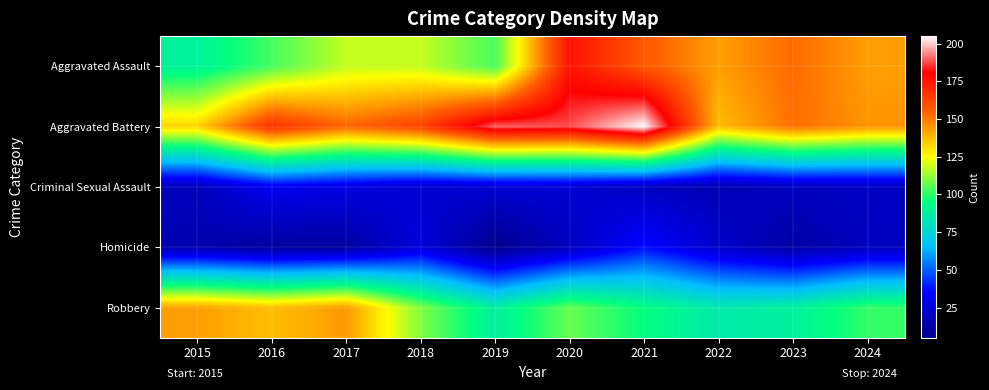

What is the spread (max minus min) of values at 2024?

126